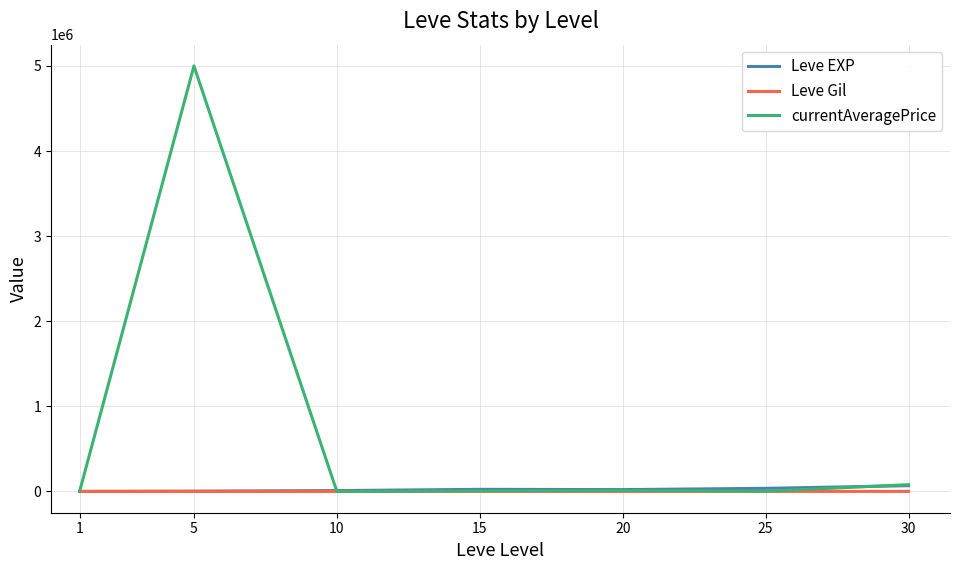

Which series has the widest spread of values?

currentAveragePrice